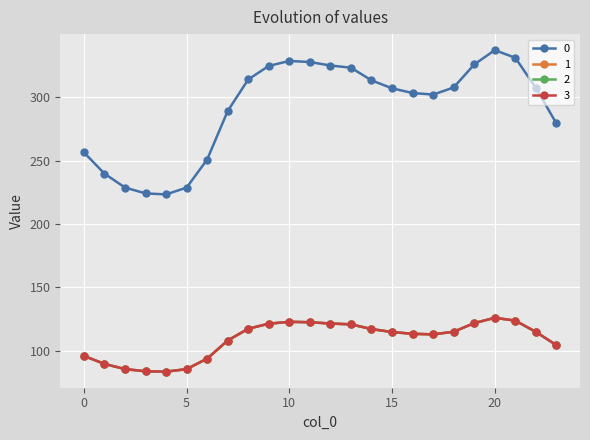

True or false: 3 and 2 cross at least once.

False